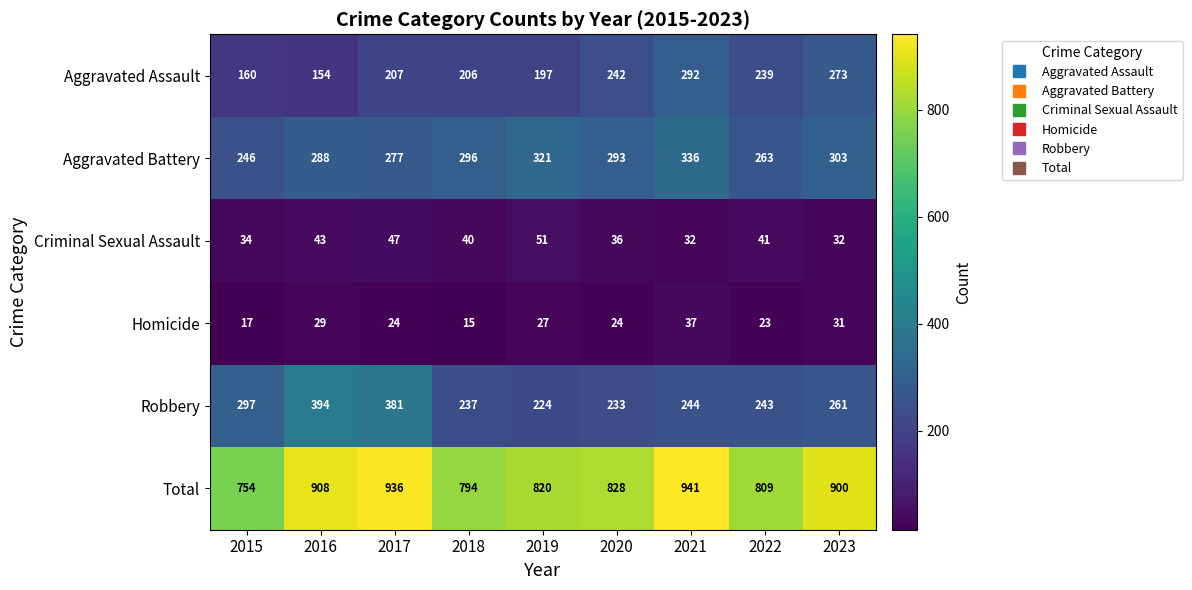

Which series has the widest spread of values?

Total